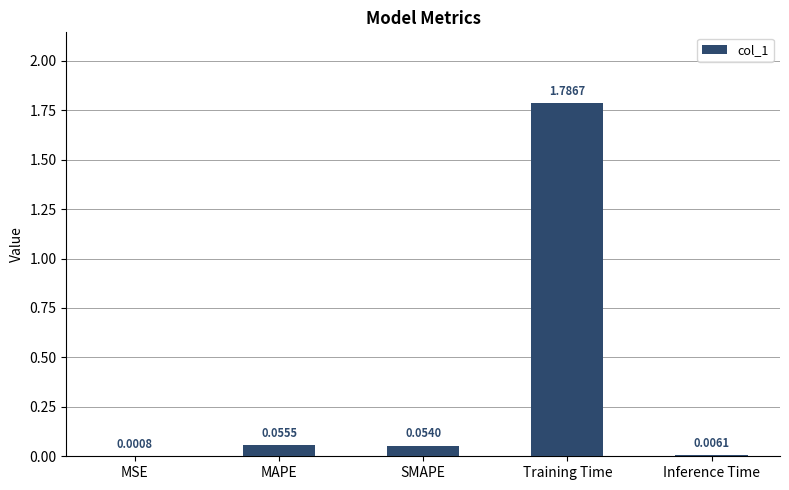

Which has a higher value, MSE or Training Time?

Training Time